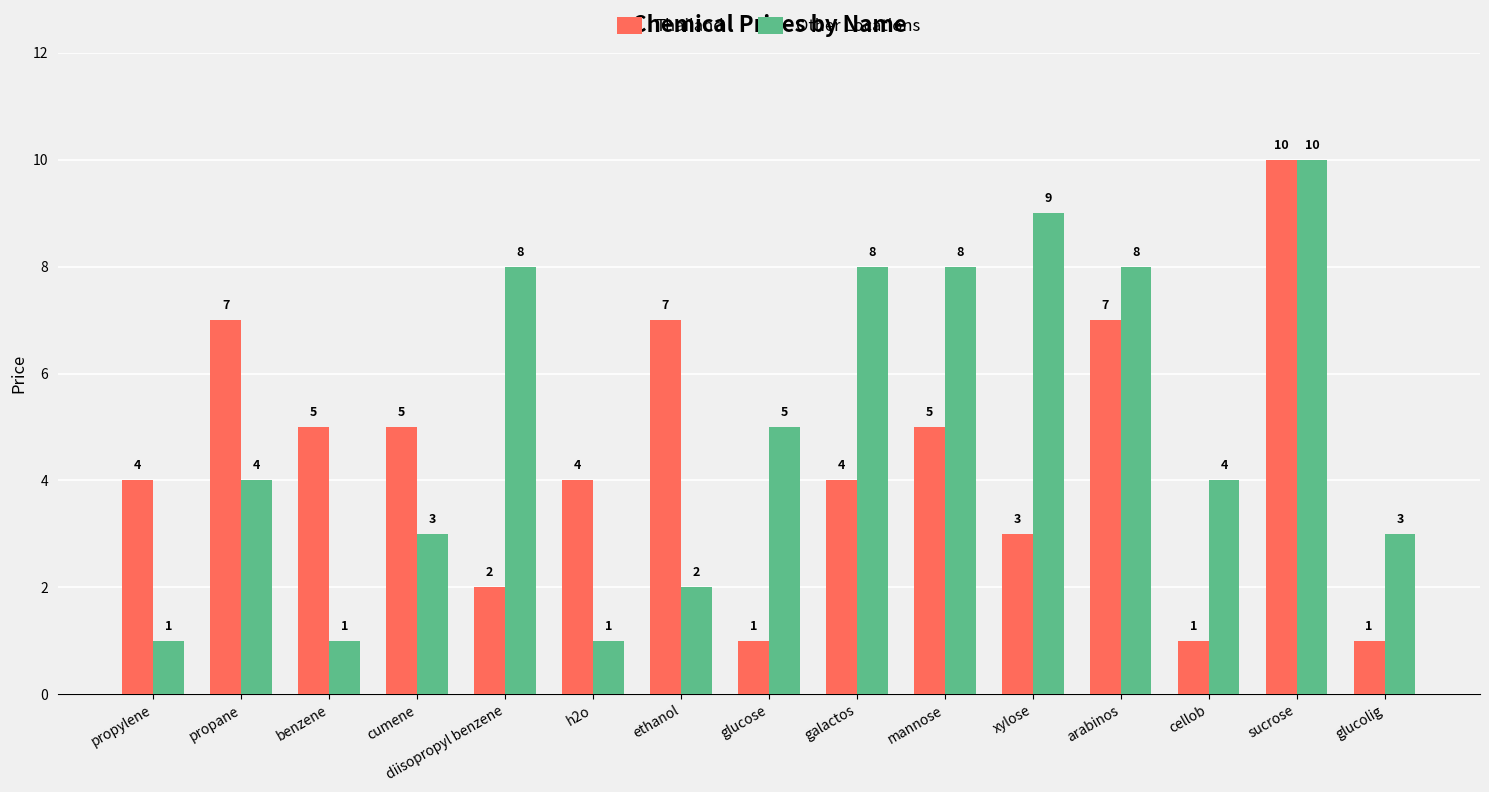

Count the number of data series in this chart.

2